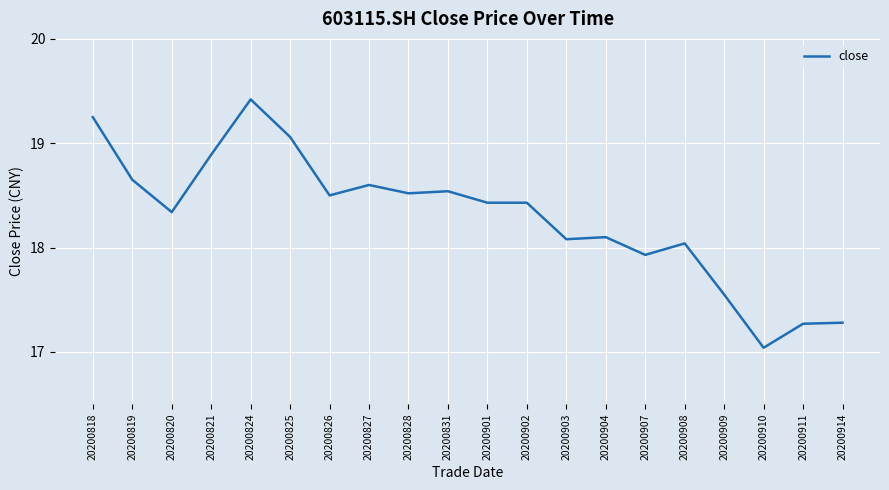

What is the greatest value displayed?

19.4